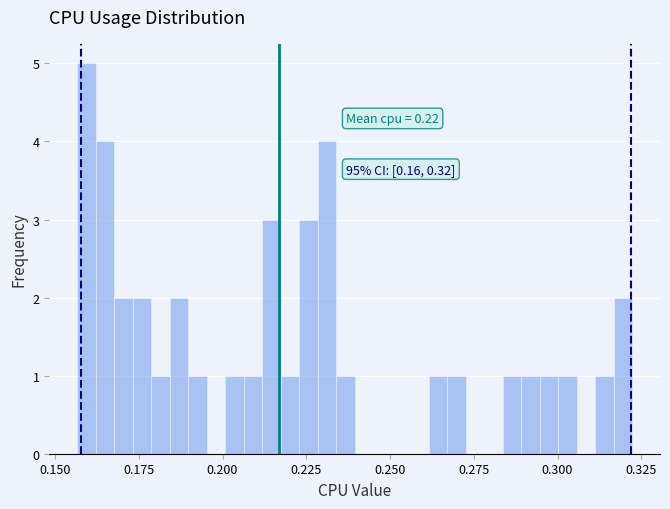

Read against the x-axis, roughly where is the centre of the tallest bar?

0.160